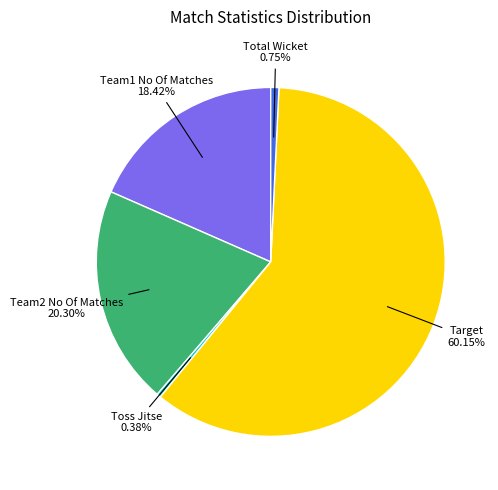

Is there a majority slice in this chart?

Yes